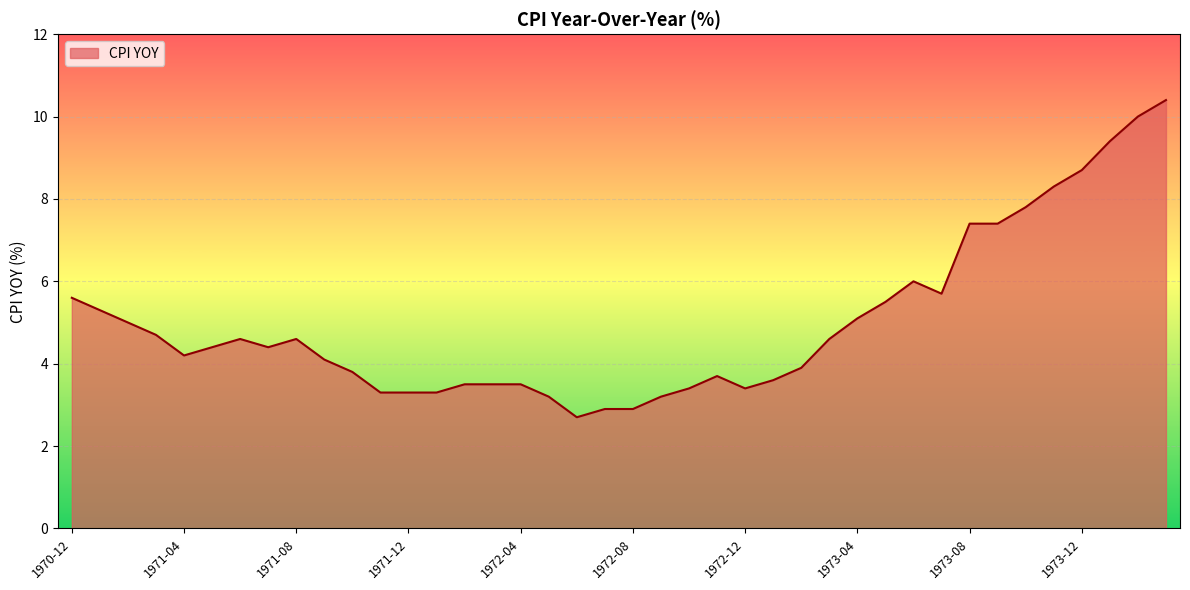

What is the difference between the maximum and minimum values?

7.7